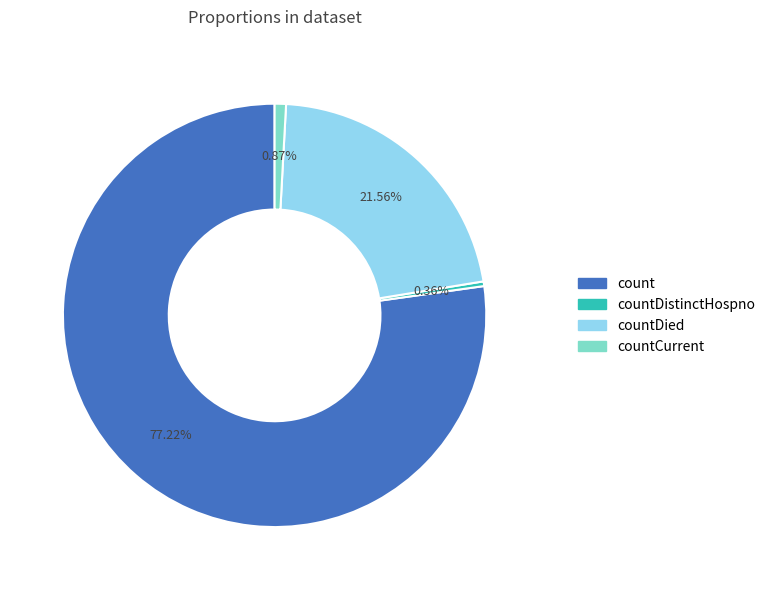

Is there any slice that represents more than half of the pie?

Yes